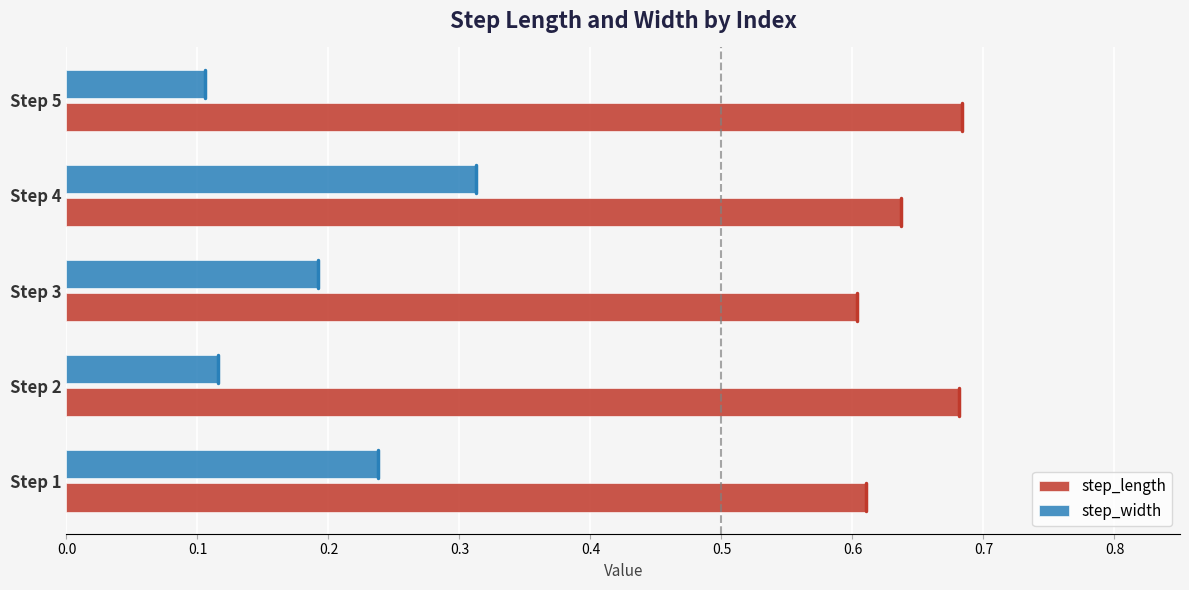

Is it true that step_length equals 0.6 at Step 3?

True